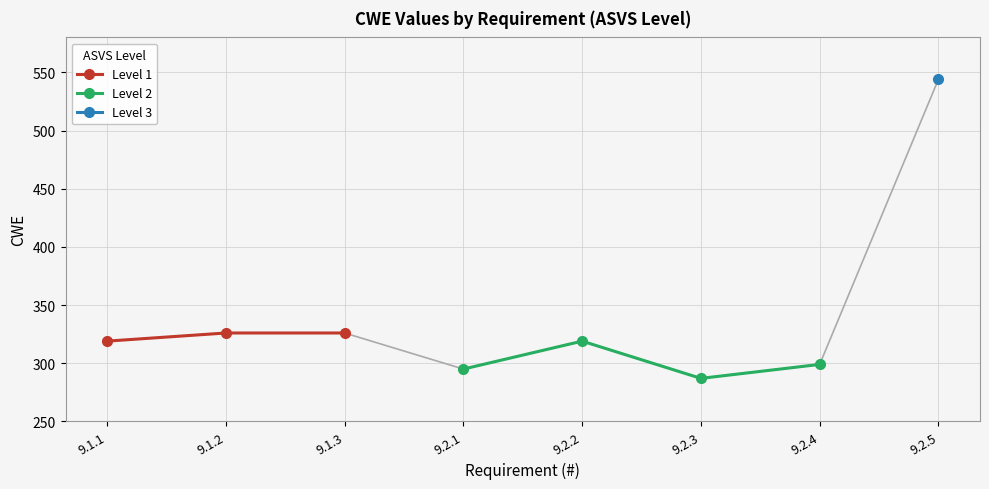

List the labels in order of value, largest first.

9.2.5, 9.1.2, 9.1.3, 9.1.1, 9.2.2, 9.2.4, 9.2.1, 9.2.3